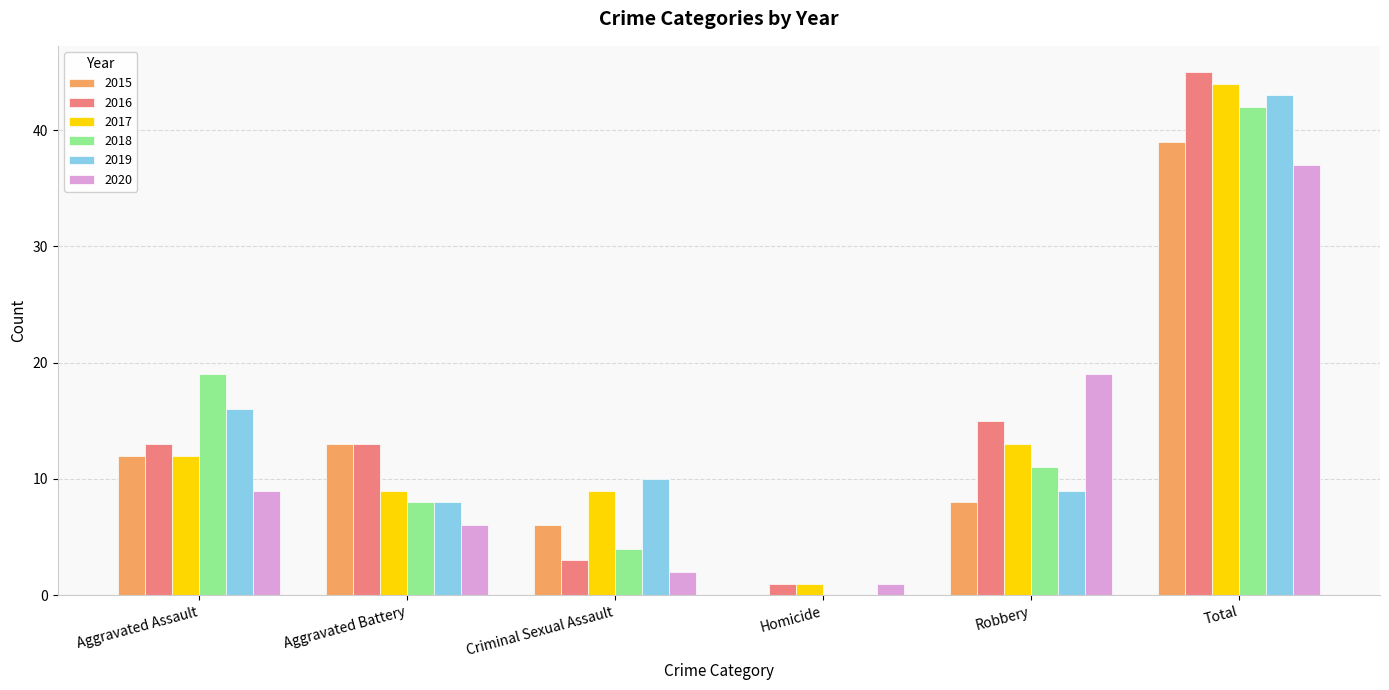

Reading left to right, extract all data points from this chart.

2015: 12	13	6	0	8	39
2016: 13	13	3	1	15	45
2017: 12	9	9	1	13	44
2018: 19	8	4	0	11	42
2019: 16	8	10	0	9	43
2020: 9	6	2	1	19	37